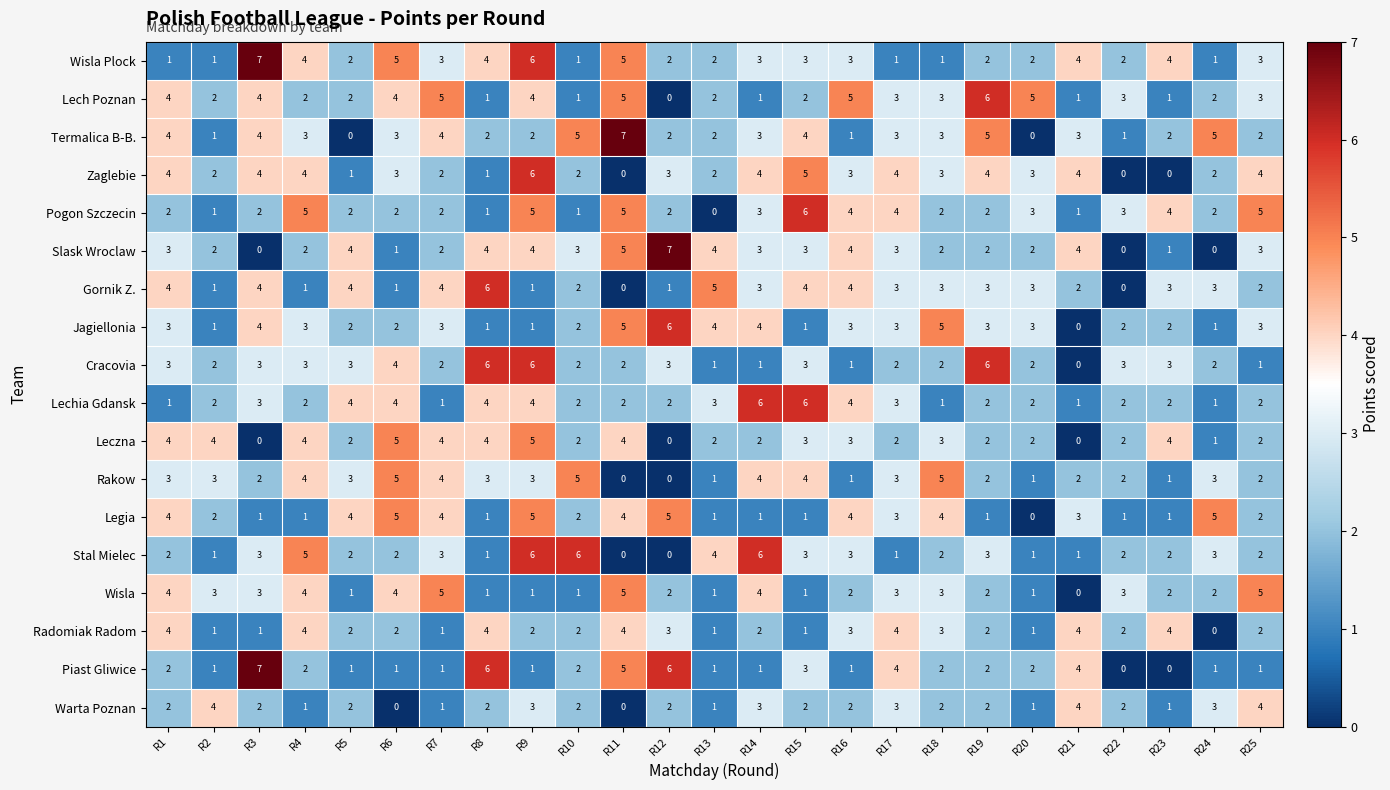

Which series has the largest total across all categories?

Wisla Plock